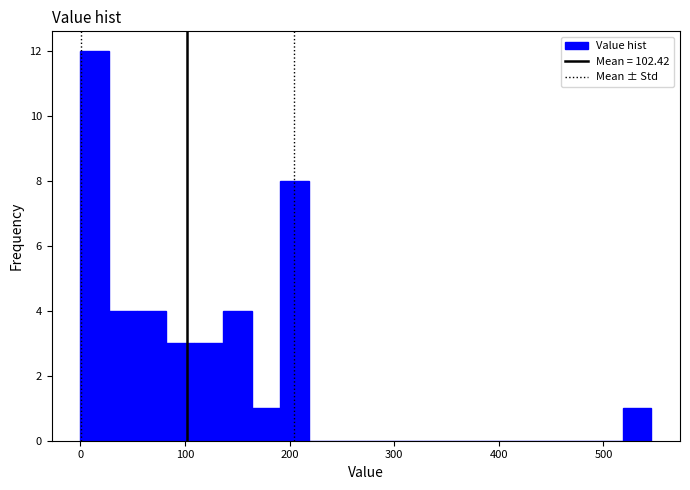

Around what value on the x-axis is the tallest bar? Give the approximate position of its centre, as read against the axis.

10